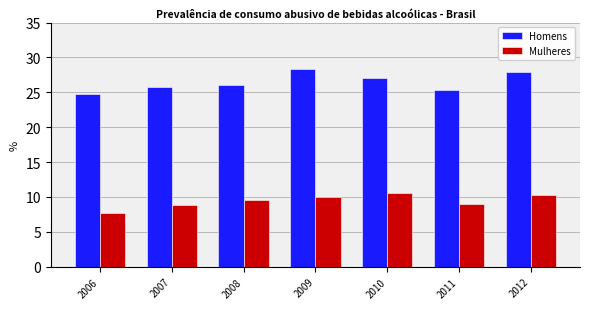

Is it true that Mulheres equals 8.8 at 2007?

True